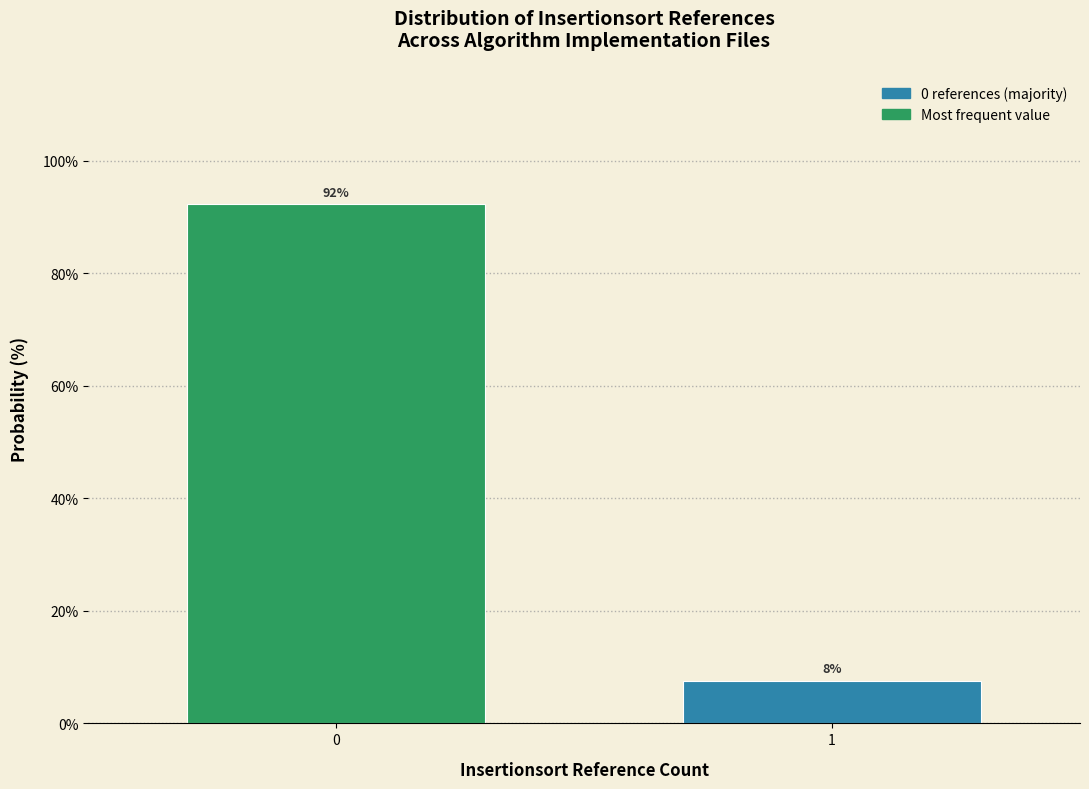

Read the value at 0.

92.4